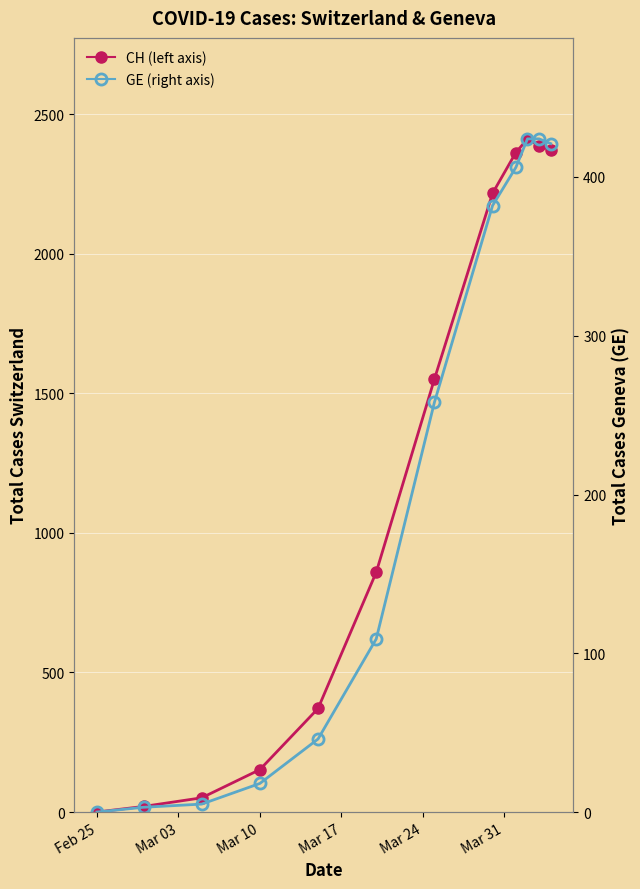

Reading right to left, extract all data points from this chart.

CH: 2372	2388	2412	2363	2217	1551	859	371	152	51	20	0
GE: 421	424	424	406	382	258	109	46	18	5	3	0